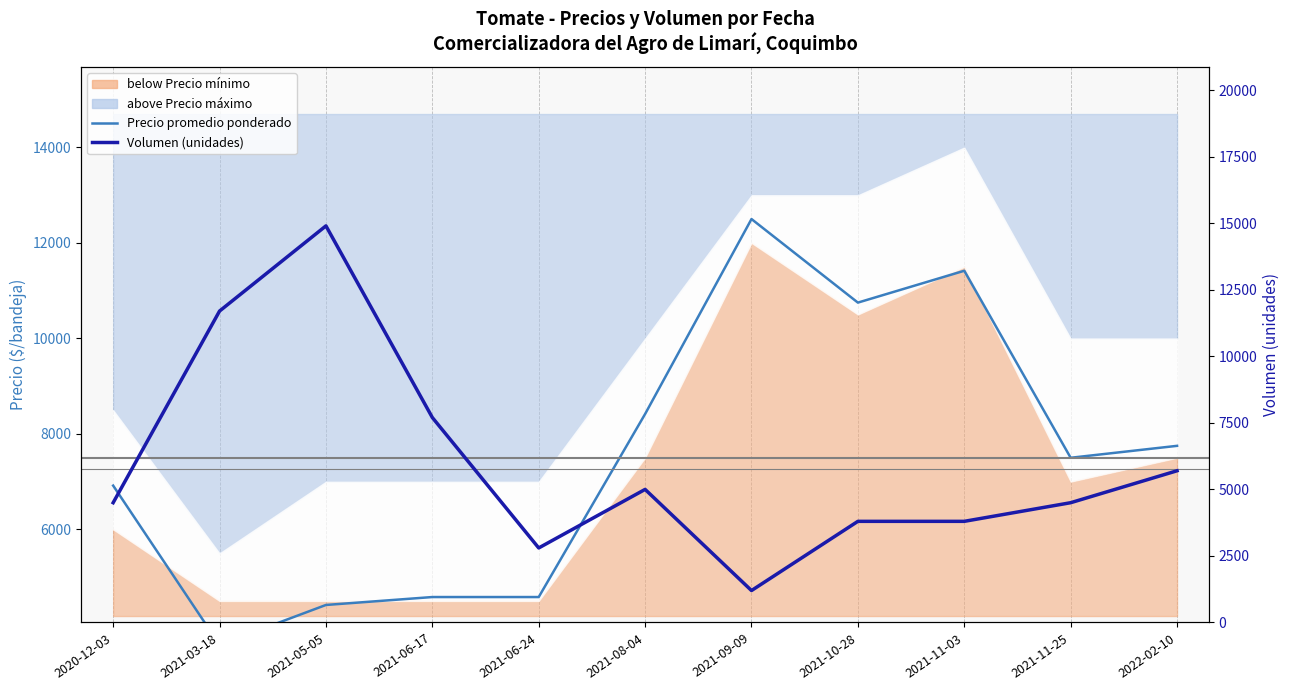

Which series changed the most between 2020-12-03 and 2021-03-18?

Volumen (unidades)